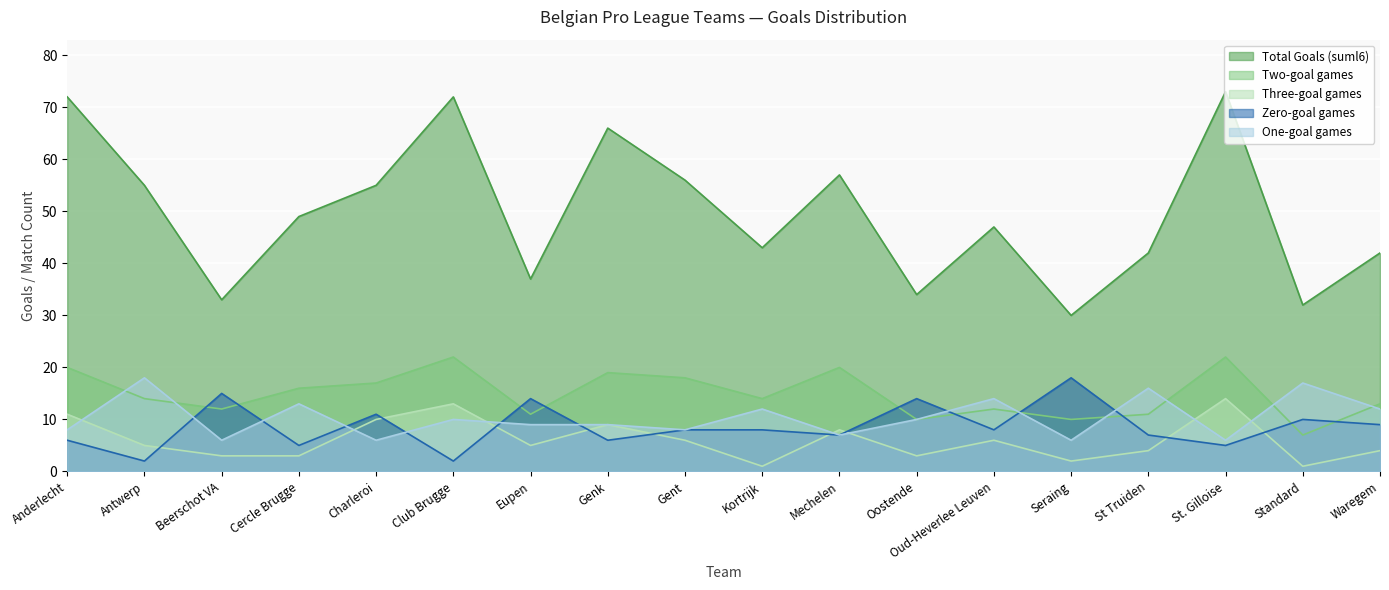

Which category has the highest value in the sum_b1_zero_gs series?

Seraing